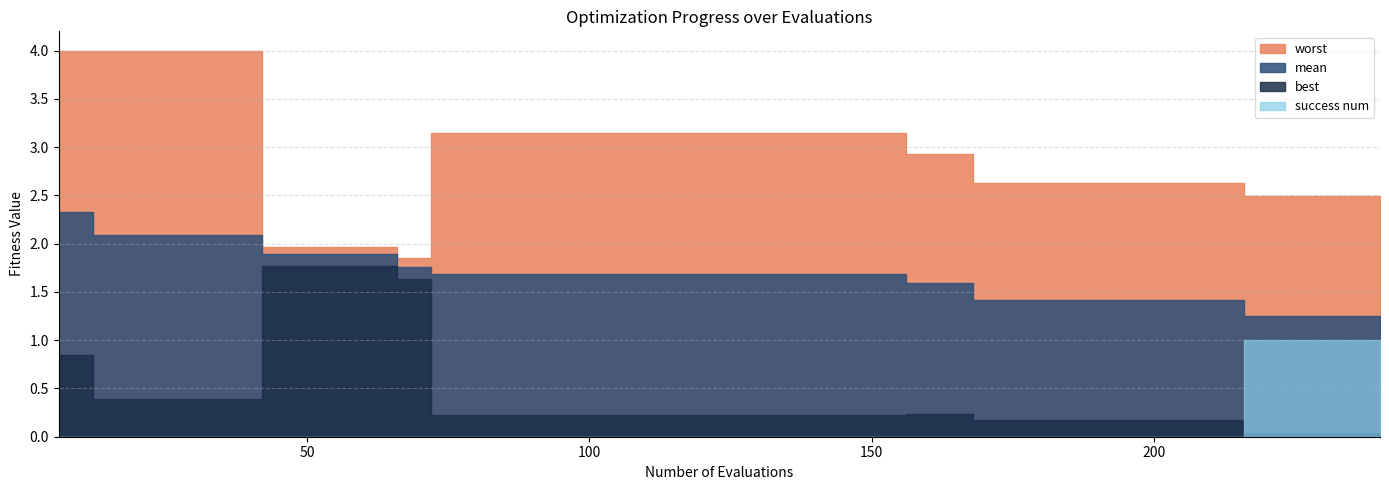

Reading right to left, what are all the values shown in this chart?

mean: 240=1.3	234=1.3	228=1.3	222=1.3	216=1.3	210=1.4	204=1.4	198=1.4	192=1.4	186=1.4	180=1.4	174=1.4	168=1.4	162=1.6	156=1.6	150=1.7	144=1.7	138=1.7	132=1.7	126=1.7	120=1.7	114=1.7	108=1.7	102=1.7	96=1.7	90=1.7	84=1.7	78=1.7	72=1.7	66=1.8	60=1.9	54=1.9	48=1.9	42=1.9	36=2.1	30=2.1	24=2.1	18=2.1	12=2.1	6=2.3
best: 240=0.0	234=0.0	228=0.0	222=0.0	216=0.0	210=0.2	204=0.2	198=0.2	192=0.2	186=0.2	180=0.2	174=0.2	168=0.2	162=0.2	156=0.2	150=0.2	144=0.2	138=0.2	132=0.2	126=0.2	120=0.2	114=0.2	108=0.2	102=0.2	96=0.2	90=0.2	84=0.2	78=0.2	72=0.2	66=1.6	60=1.8	54=1.8	48=1.8	42=1.8	36=0.4	30=0.4	24=0.4	18=0.4	12=0.4	6=0.8
worst: 240=2.5	234=2.5	228=2.5	222=2.5	216=2.5	210=2.6	204=2.6	198=2.6	192=2.6	186=2.6	180=2.6	174=2.6	168=2.6	162=2.9	156=2.9	150=3.1	144=3.1	138=3.1	132=3.1	126=3.1	120=3.1	114=3.1	108=3.1	102=3.1	96=3.1	90=3.1	84=3.1	78=3.1	72=3.1	66=1.8	60=2.0	54=2.0	48=2.0	42=2.0	36=4.0	30=4.0	24=4.0	18=4.0	12=4.0	6=4.0
success num: 240=1.0	234=1.0	228=1.0	222=1.0	216=1.0	210=0.0	204=0.0	198=0.0	192=0.0	186=0.0	180=0.0	174=0.0	168=0.0	162=0.0	156=0.0	150=0.0	144=0.0	138=0.0	132=0.0	126=0.0	120=0.0	114=0.0	108=0.0	102=0.0	96=0.0	90=0.0	84=0.0	78=0.0	72=0.0	66=0.0	60=0.0	54=0.0	48=0.0	42=0.0	36=0.0	30=0.0	24=0.0	18=0.0	12=0.0	6=0.0